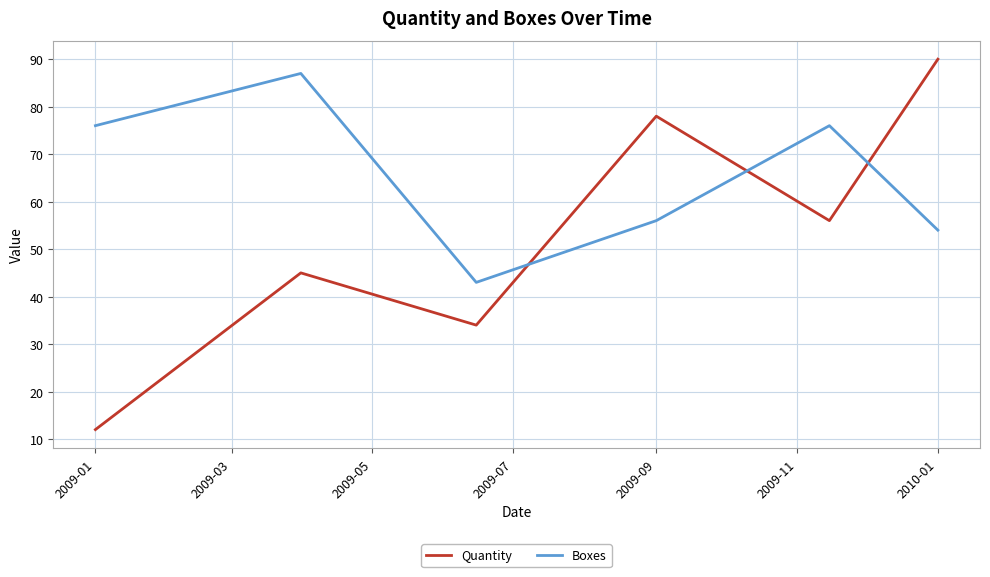

Count the number of data series in this chart.

2